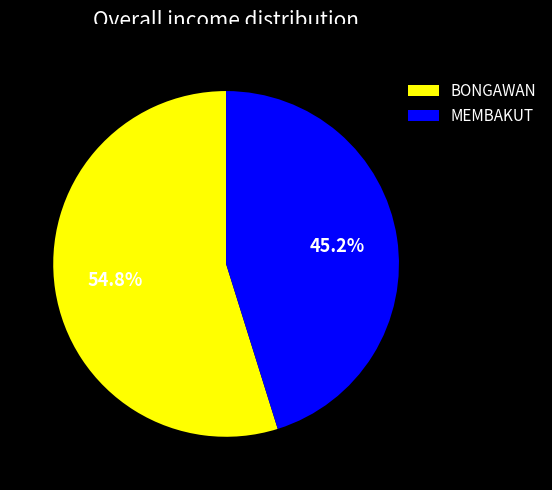

Is MEMBAKUT the majority of the pie?

No